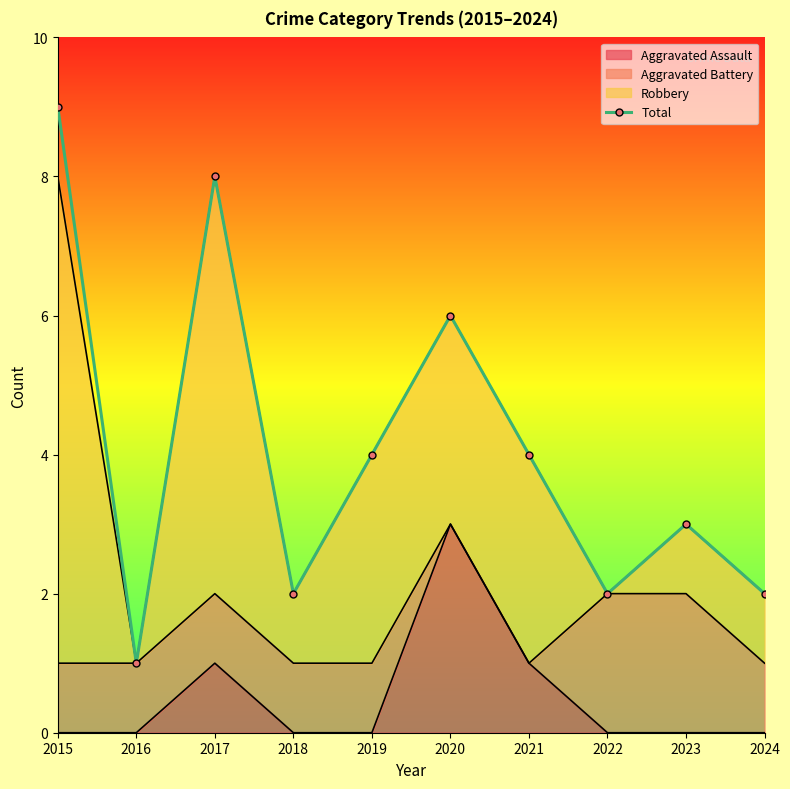

What is the value of the 5th point from the left?

4